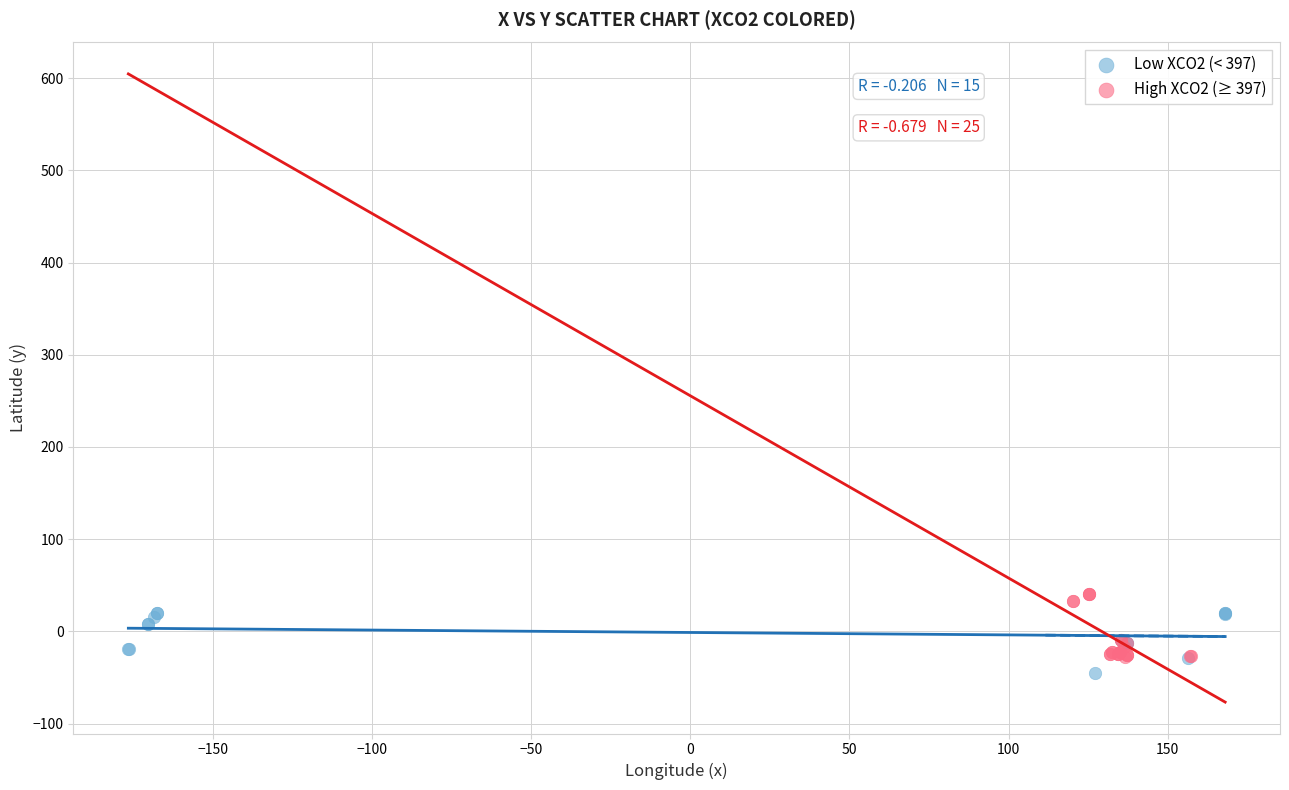

Which series contains the lowest Y value?

Low XCO2 (< 397)